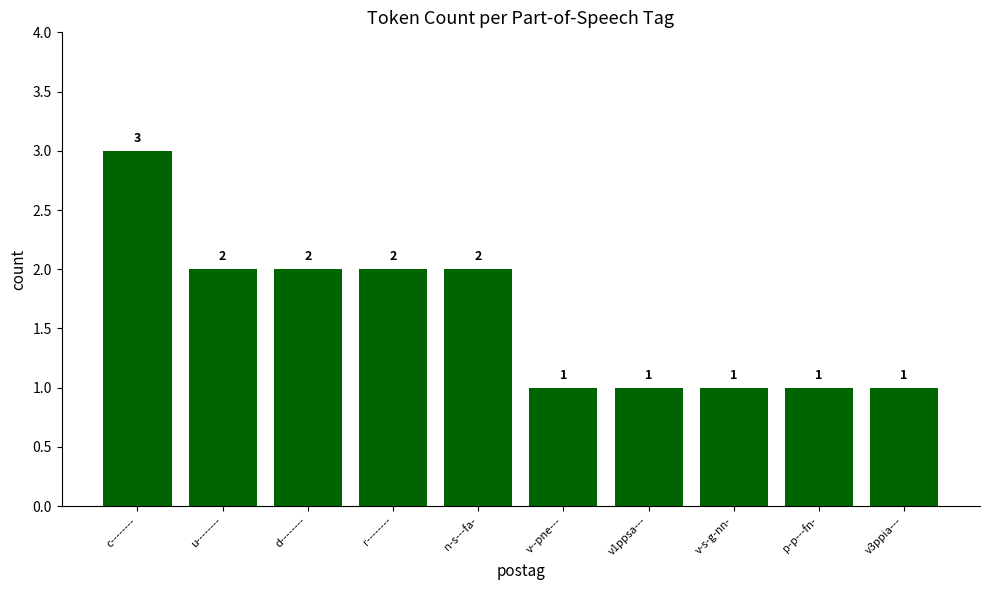

What is the minimum value shown in the chart?

1